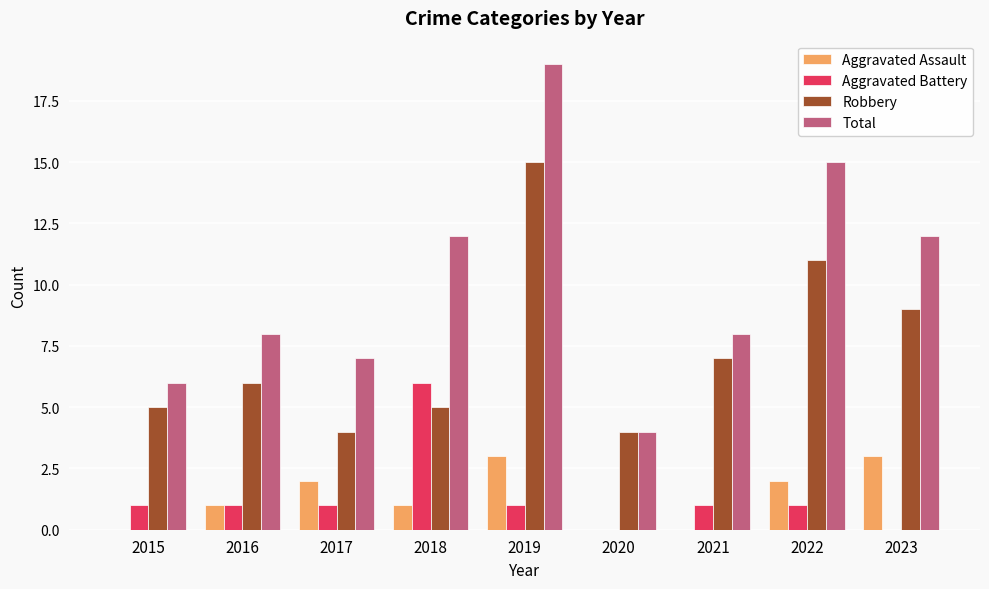

Which series changed the most between 2019 and 2020?

Total